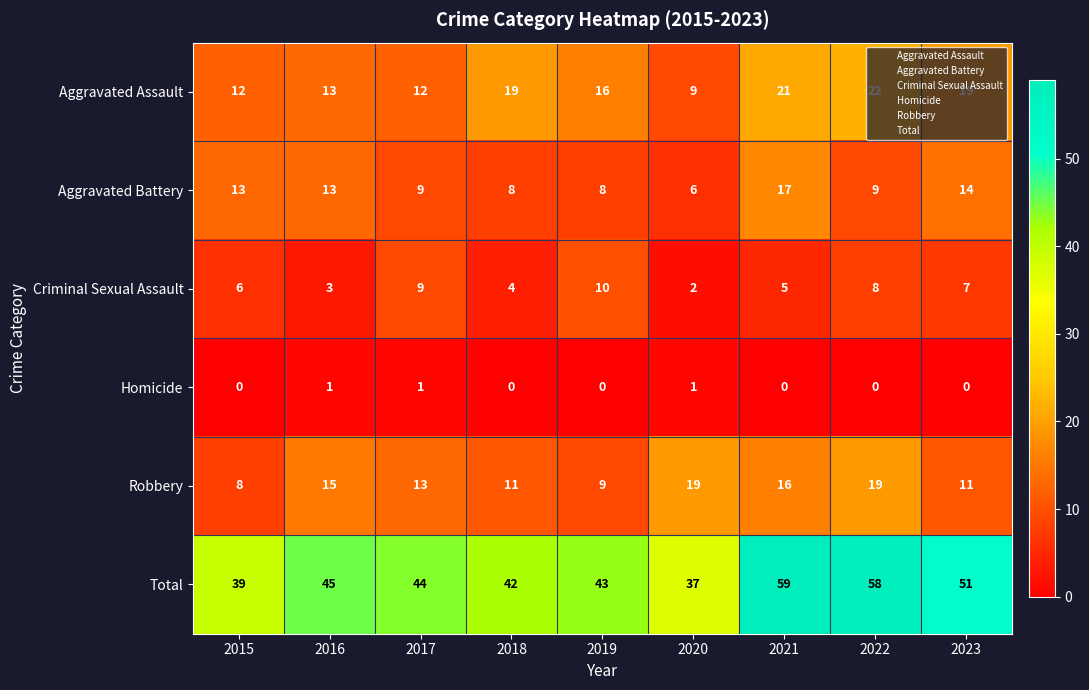

At which label does Robbery reach its minimum?

2015